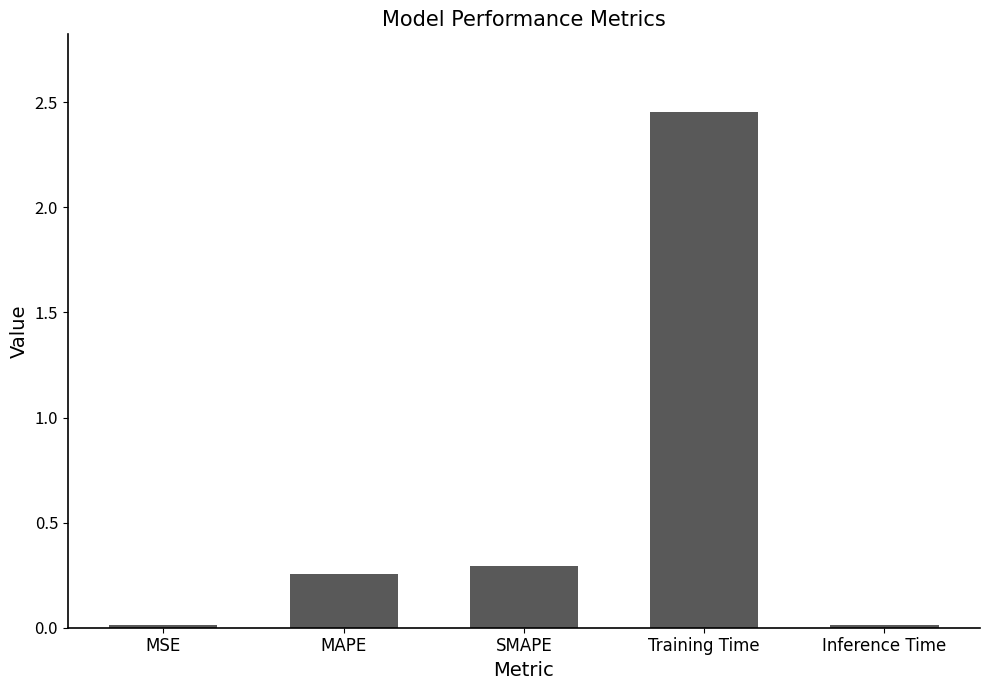

Which has a higher value, Training Time or Inference Time?

Training Time